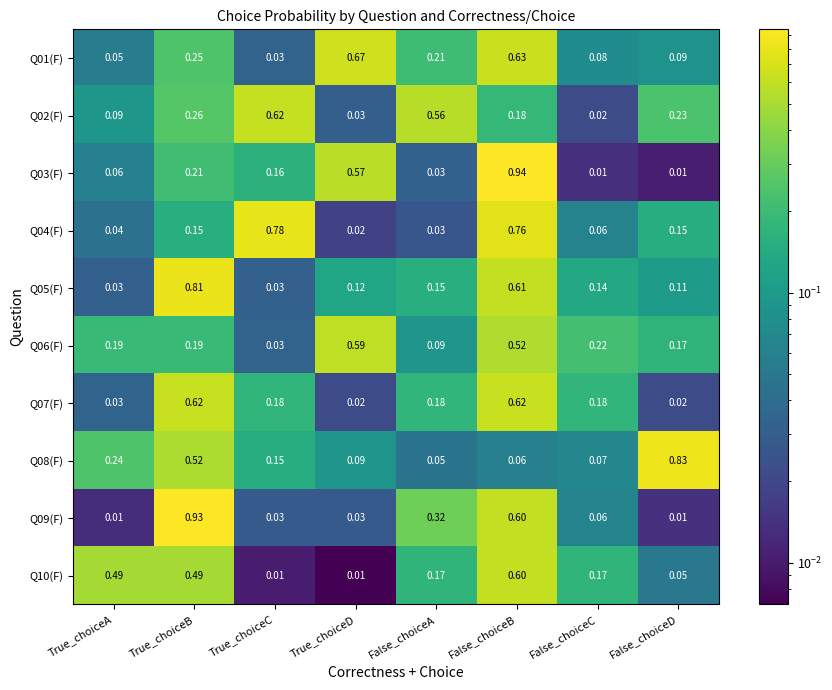

At which category is the sum across all series the highest?

False_choiceB